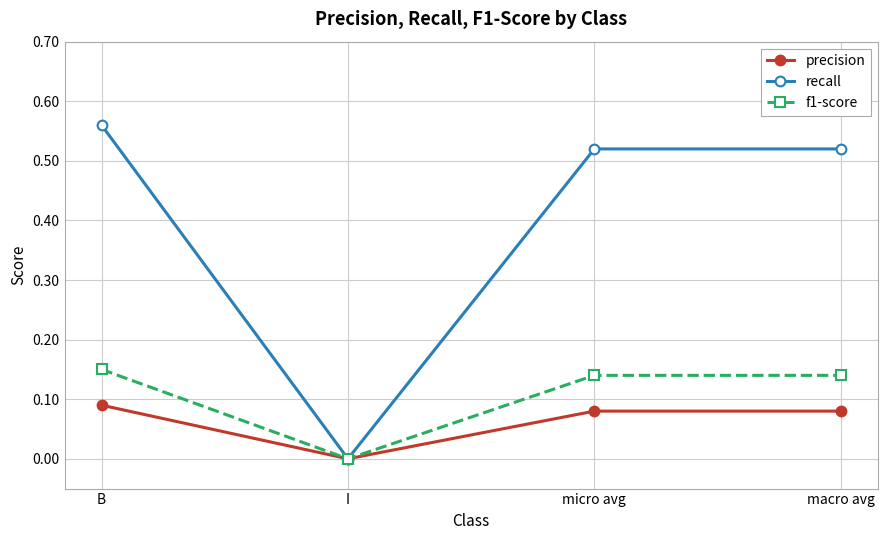

How many lines are shown in the chart?

3